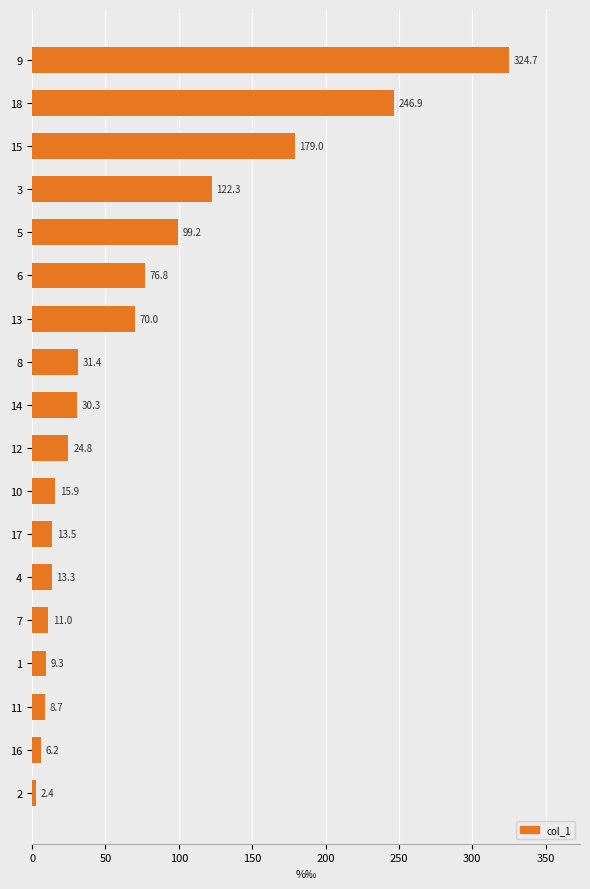

Reading top to bottom, what are all the values shown in this chart?

324.7	246.9	179.0	122.3	99.2	76.8	70.0	31.4	30.3	24.8	15.9	13.5	13.3	11.0	9.3	8.7	6.2	2.4